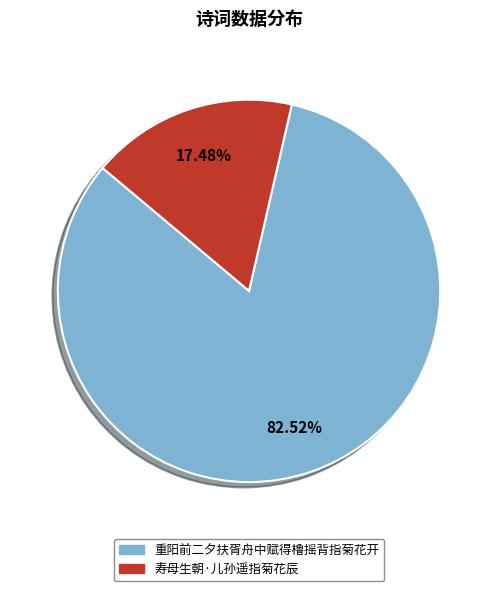

Between 重阳前二夕扶胥舟中赋得橹摇背指菊花开 and 寿母生朝·儿孙遥指菊花辰, which is larger?

重阳前二夕扶胥舟中赋得橹摇背指菊花开